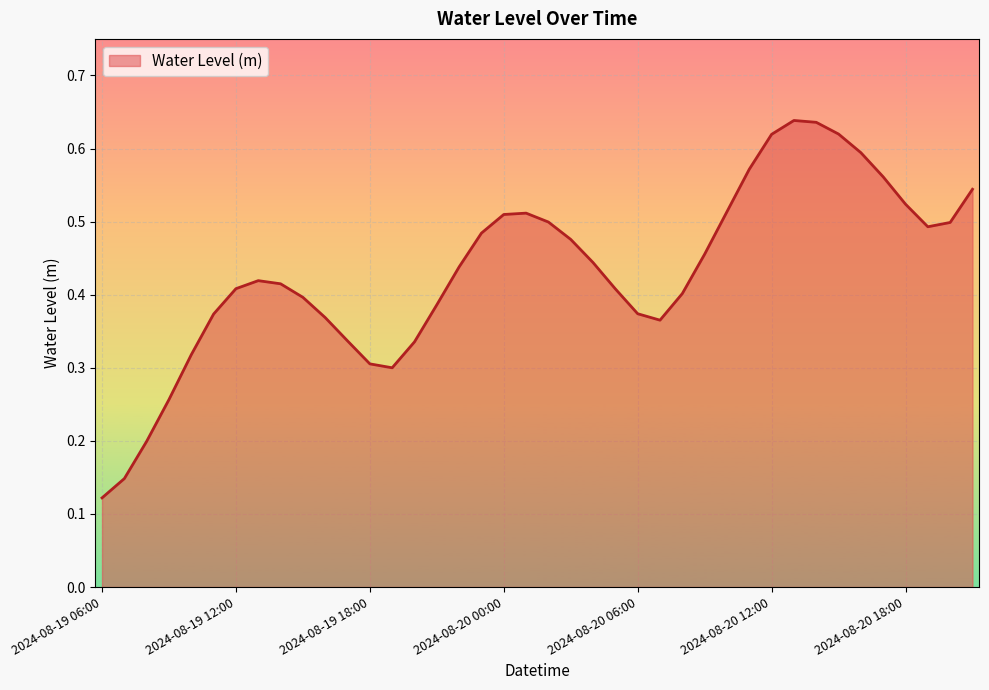

How many lines are shown in the chart?

1